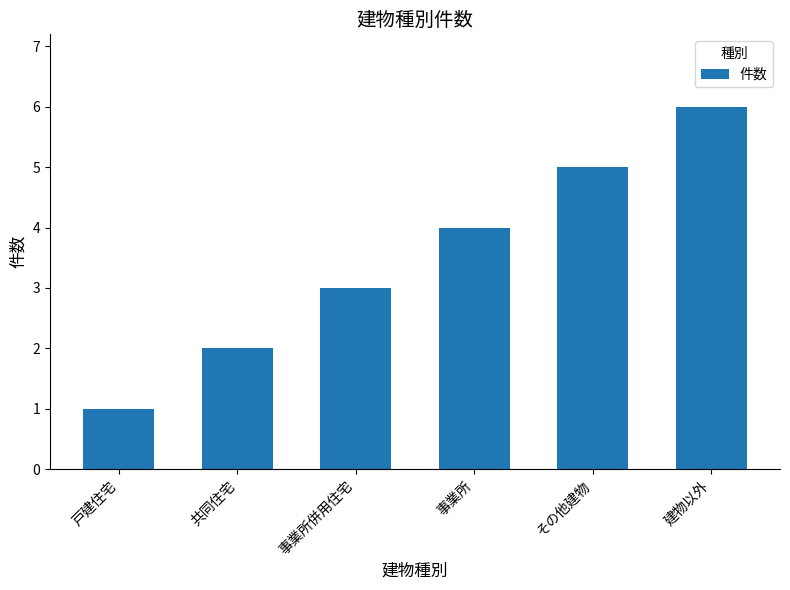

Is it true that the value at 事業所併用住宅 is 3?

True